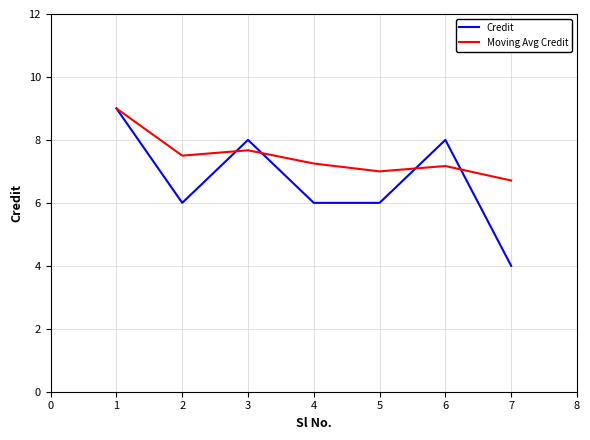

What is the sum of all Credit values?

47.0